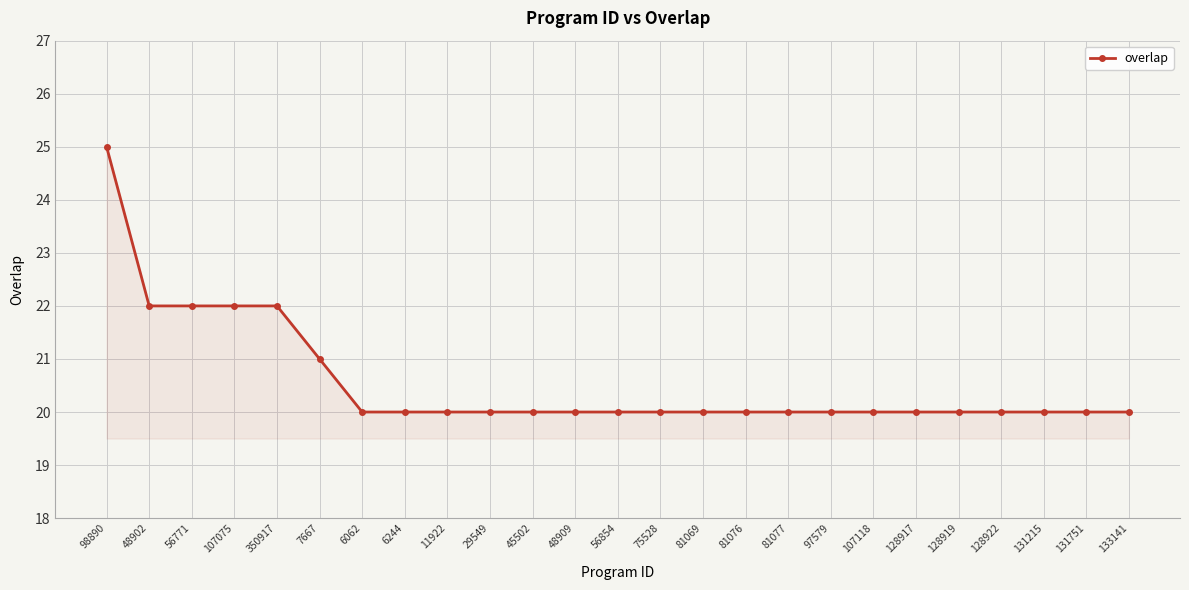

Count the values in the range 20 to 21.

20